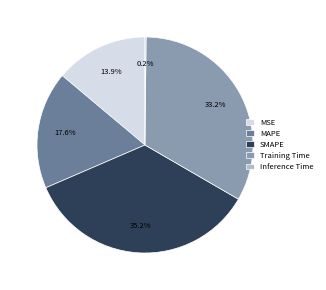

To the nearest percent, what is the combined percentage of SMAPE and MSE?

49%